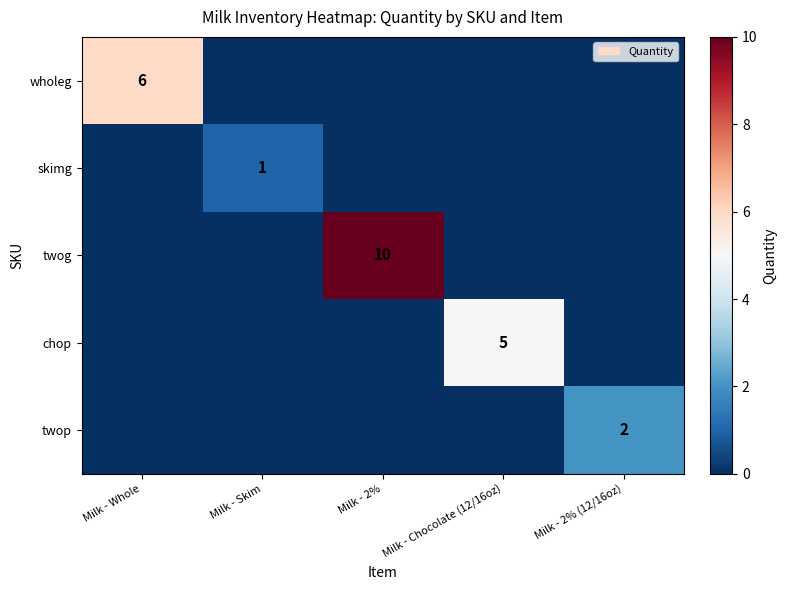

The value of twog at Milk - 2% is 10. True or false?

True